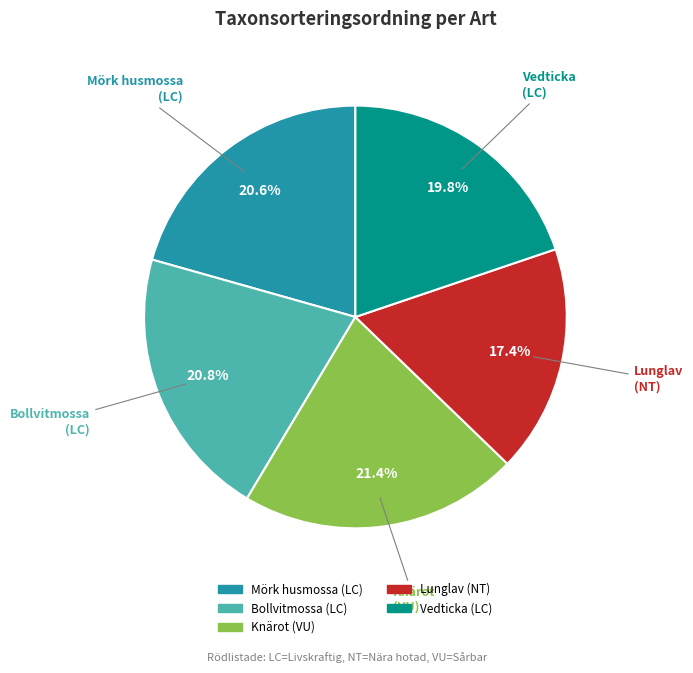

How many slices are in this pie chart?

5